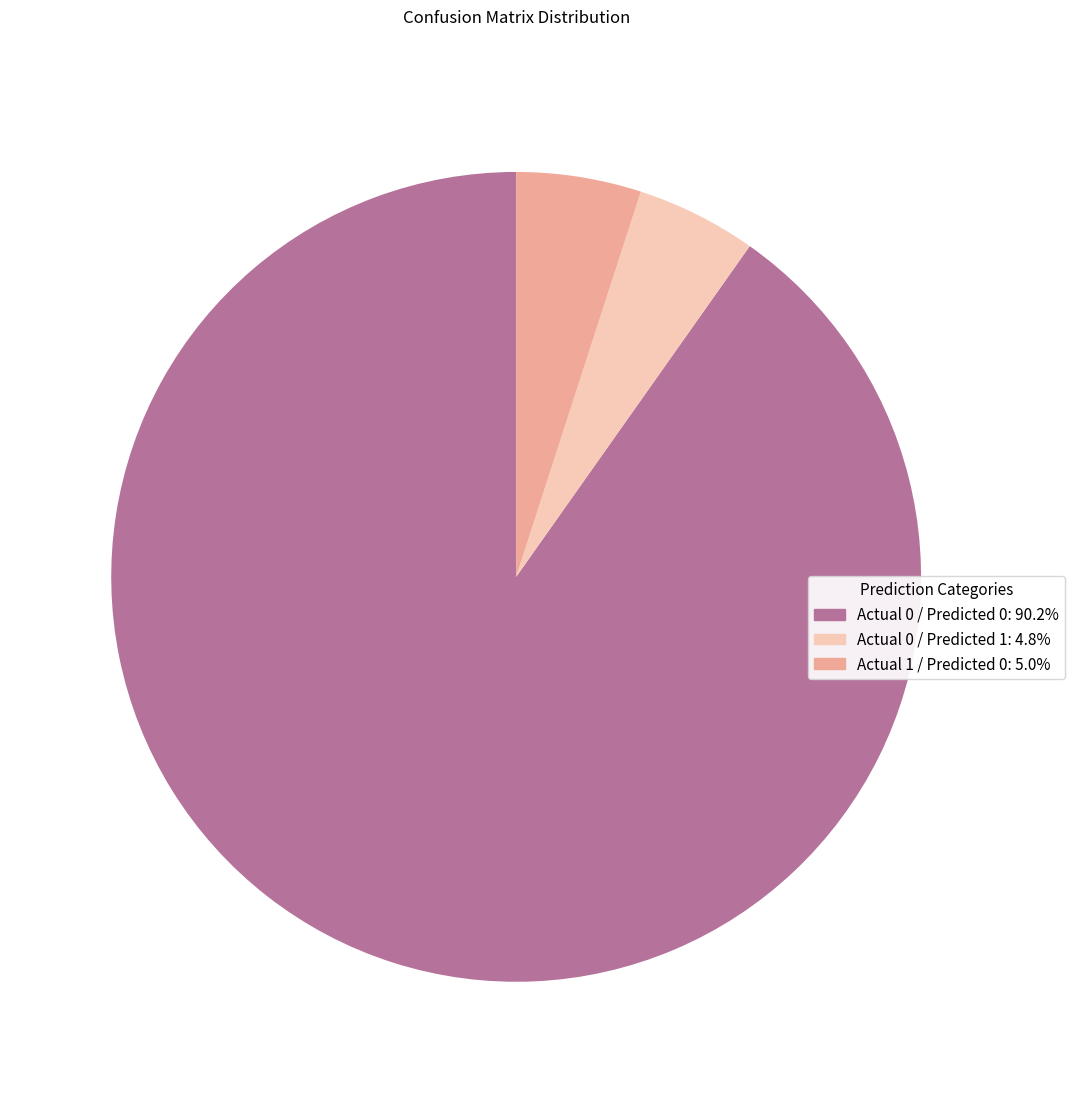

What is the ratio of the value at Actual 0 / Predicted 0: 90.2% to the value at Actual 1 / Predicted 0: 5.0%?

18.1